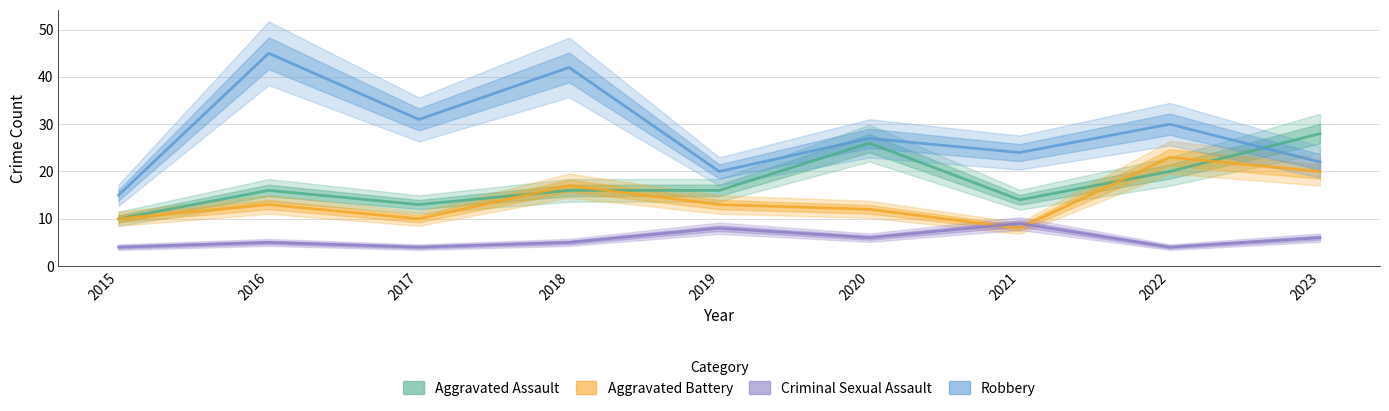

Count the number of data series in this chart.

4